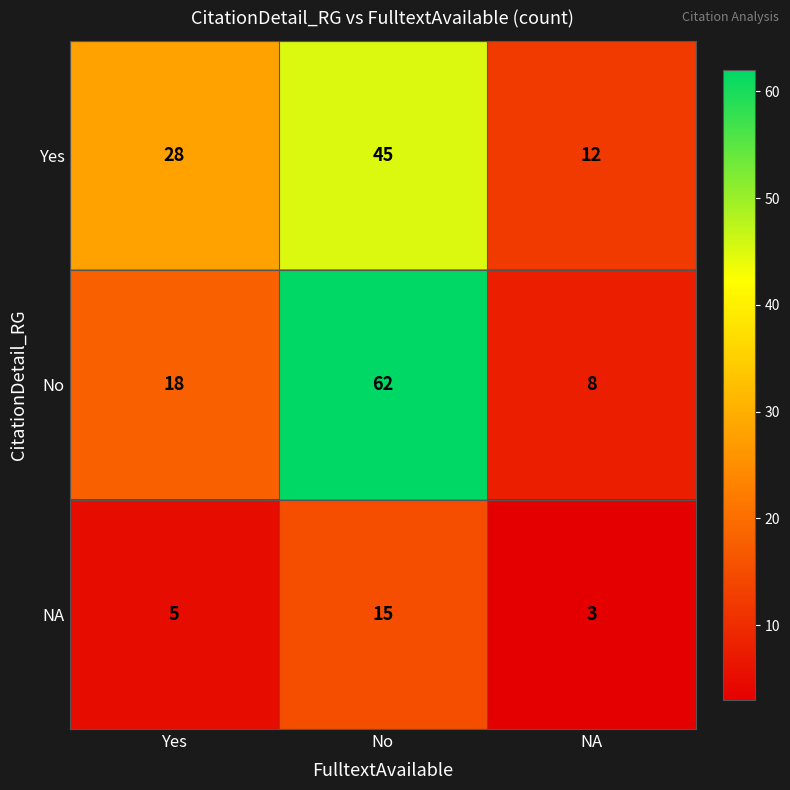

What is the sum of the No values at No and NA?

70